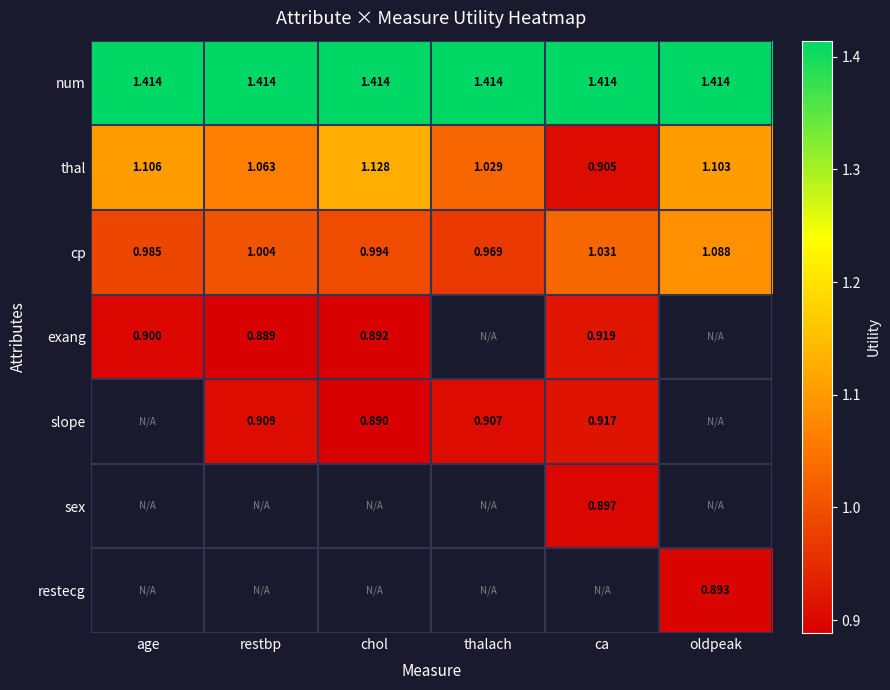

List the labels in order of cp value, largest first.

oldpeak, ca, restbp, chol, age, thalach